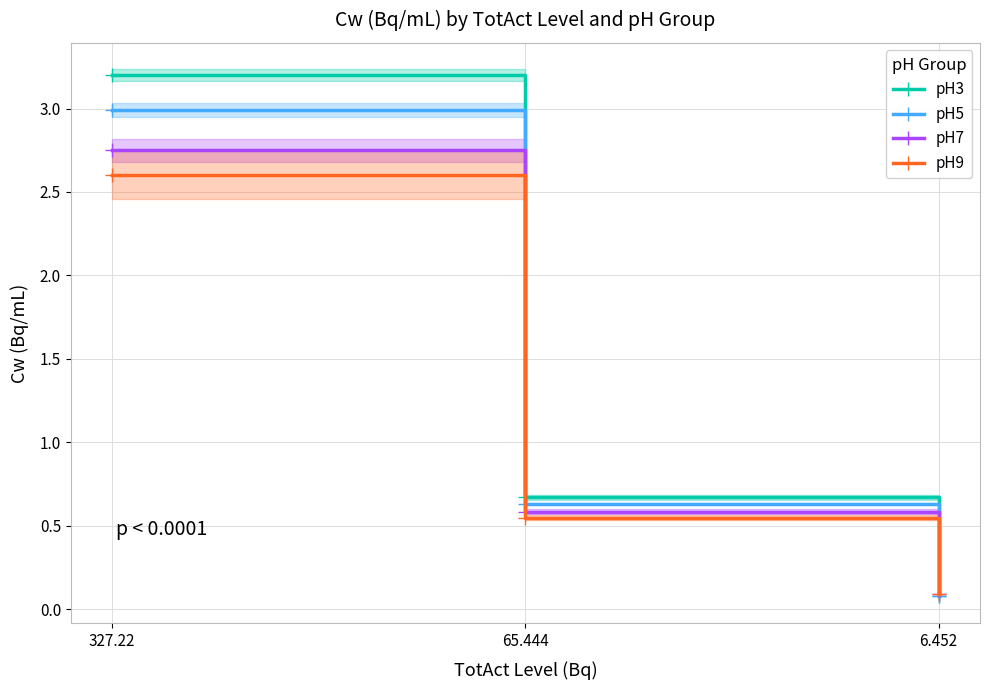

Reading left to right, what are all the values shown in this chart?

pH3: 3.2	0.7	0.1
pH5: 3.0	0.6	0.1
pH7: 2.7	0.6	0.1
pH9: 2.6	0.5	0.1